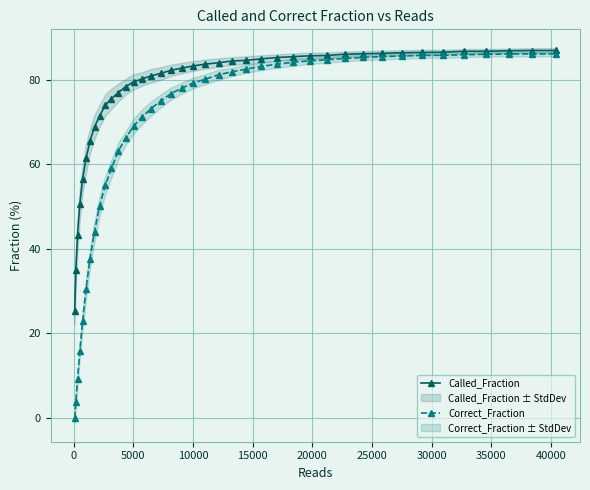

List the series in order of their peak value, lowest first.

Correct_Fraction, Called_Fraction